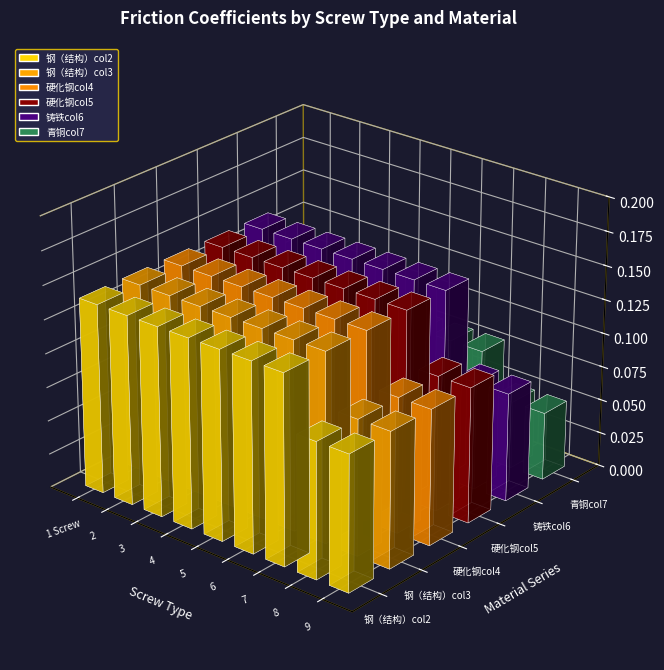

Which series has the largest range (max minus min)?

铸铁col6